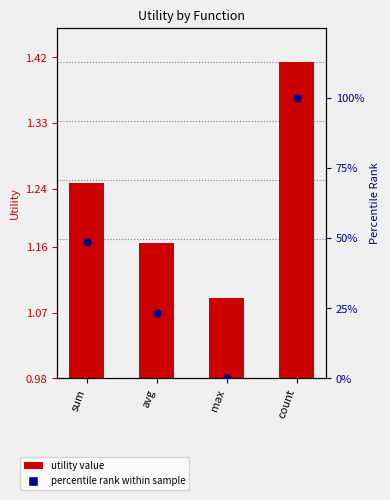

At how many categories does at least one series exceed 58?

1